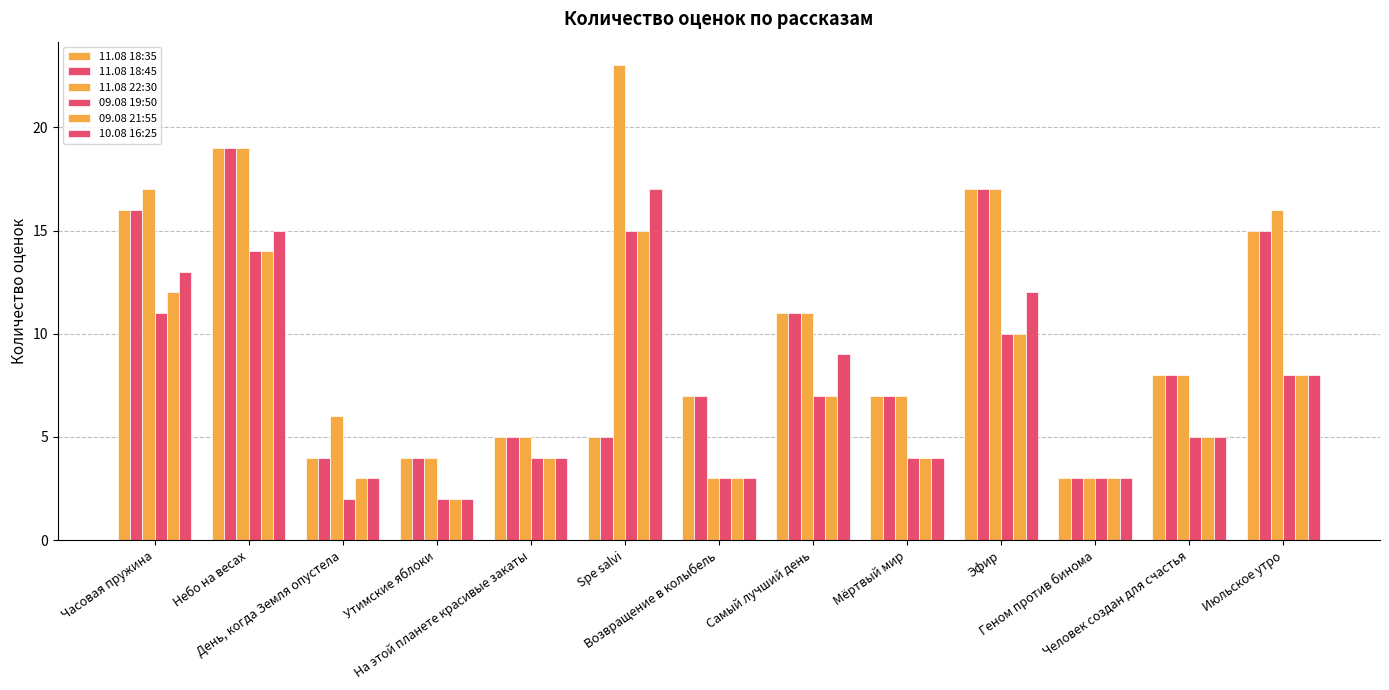

Which label corresponds to the smallest value in the chart?

День, когда Земля опустела